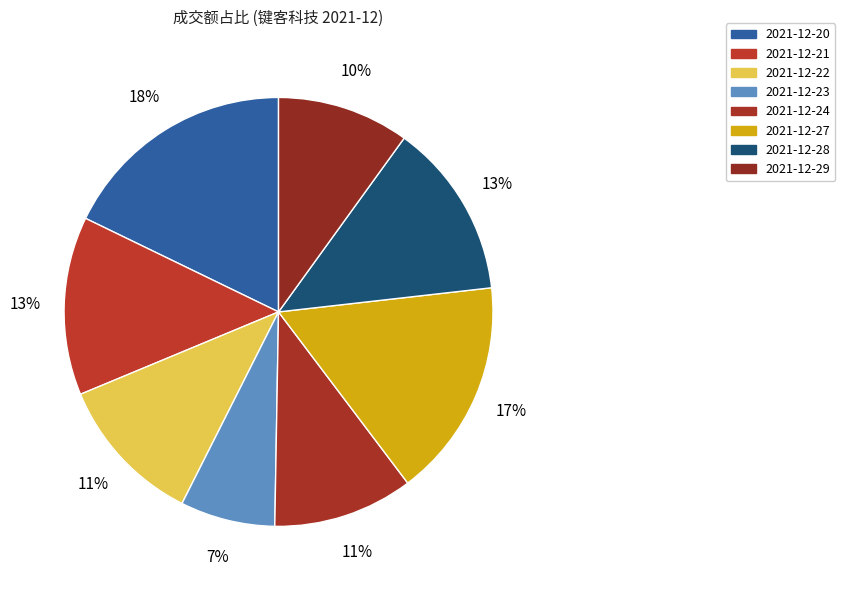

What percentage is the 2021-12-29 slice, to the nearest percent?

10%